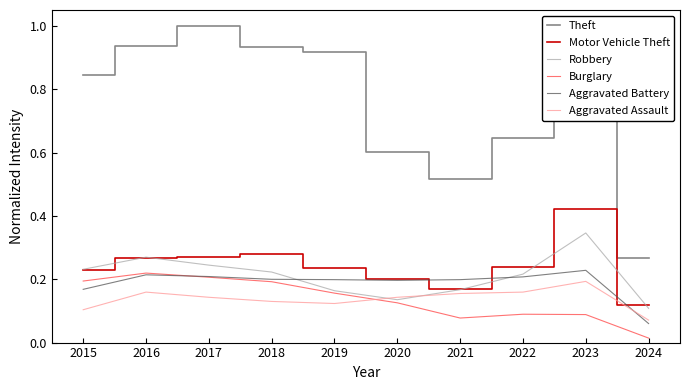

List the series in order of their peak value, highest first.

Theft, Motor Vehicle Theft, Robbery, Aggravated Battery, Burglary, Aggravated Assault